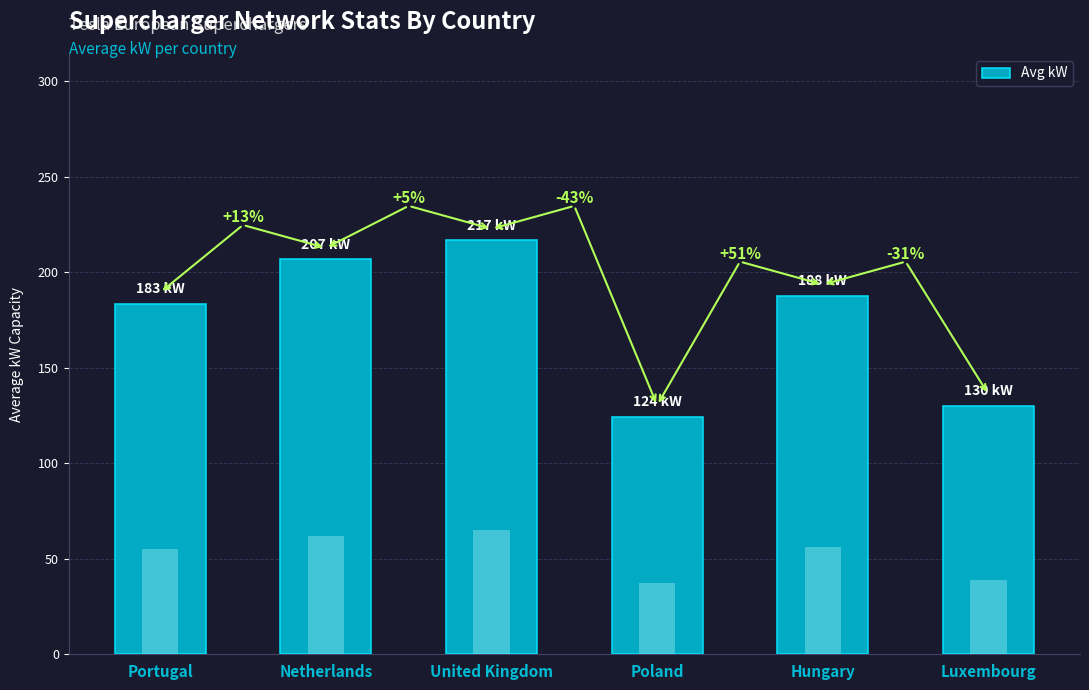

What is the difference between the values at Hungary and United Kingdom?

29.2